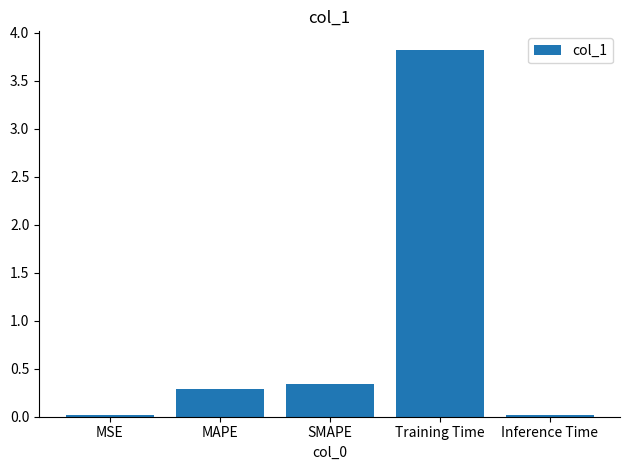

What is the sum of all values?

4.5